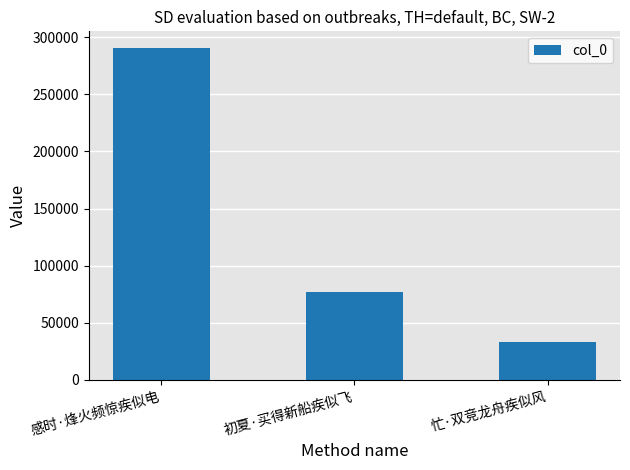

What position from the right is 忙·双竞龙舟疾似风?

1